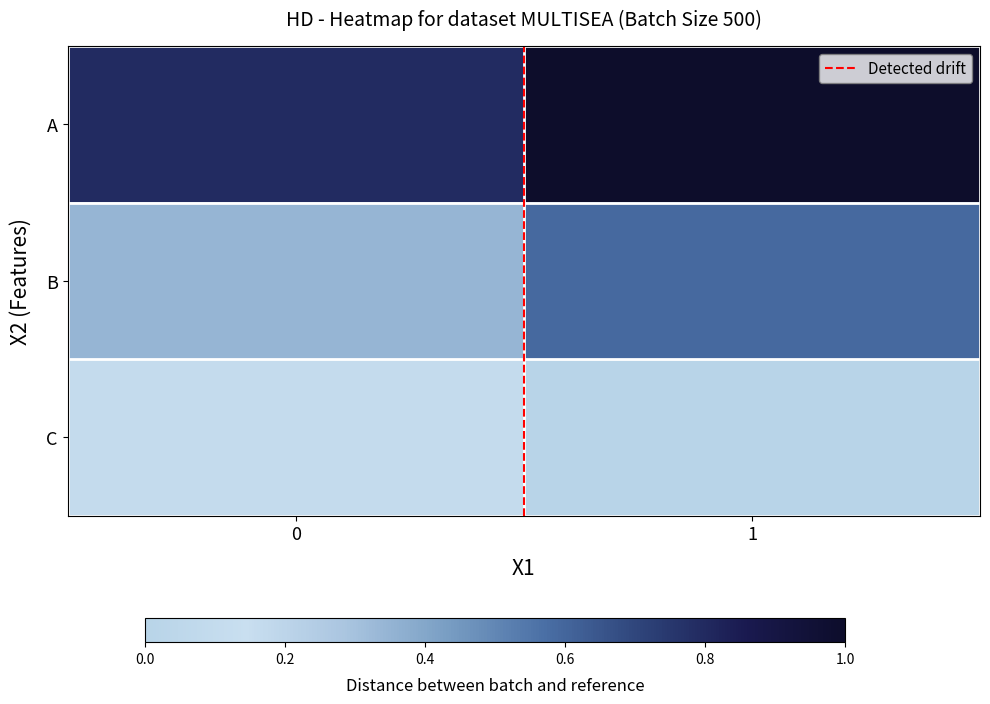

What is the spread (max minus min) of values at 1?

1.0